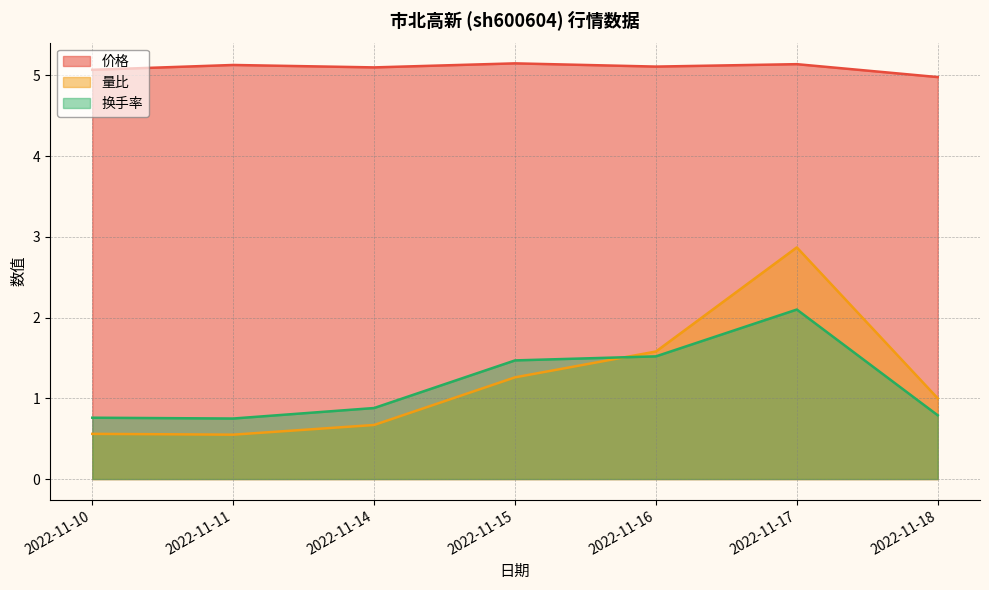

True or false: 换手率 has a value of 0.4 at 2022-11-11.

False